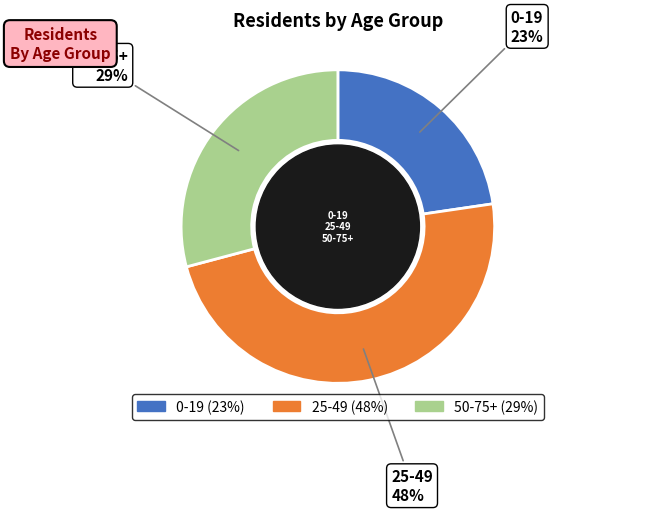

Does any single category account for the majority?

No